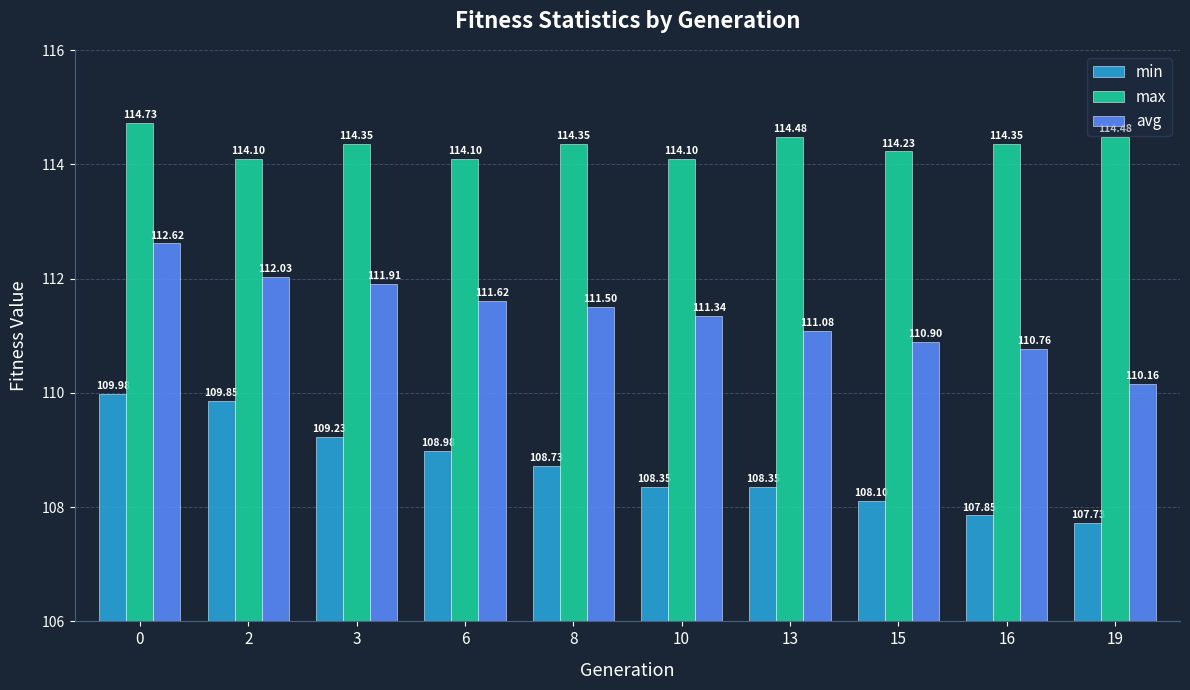

Are the bars horizontal?

No